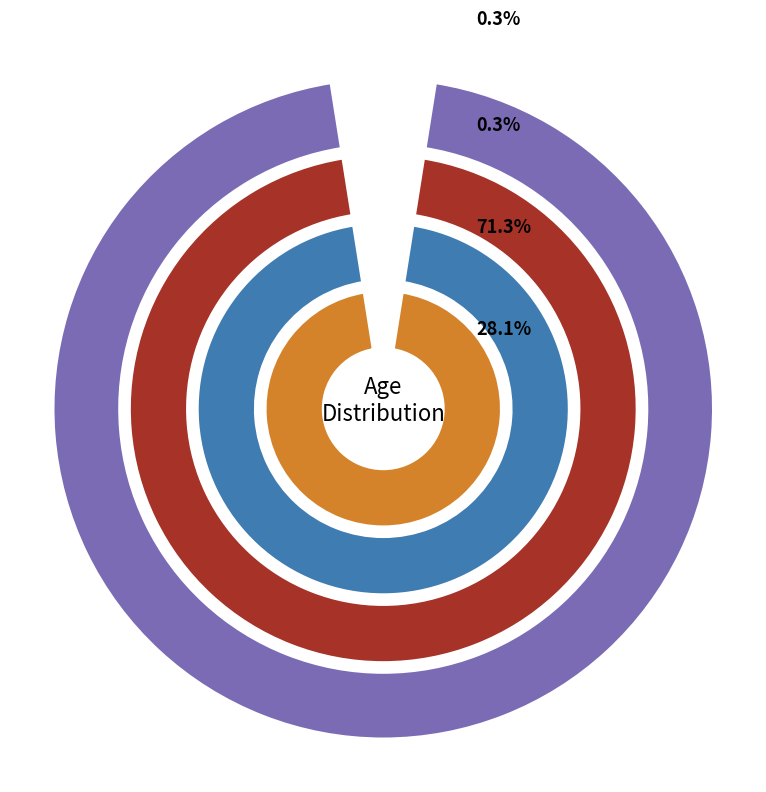

To the nearest percent, what percentage of the pie is 50 - 54?

5%